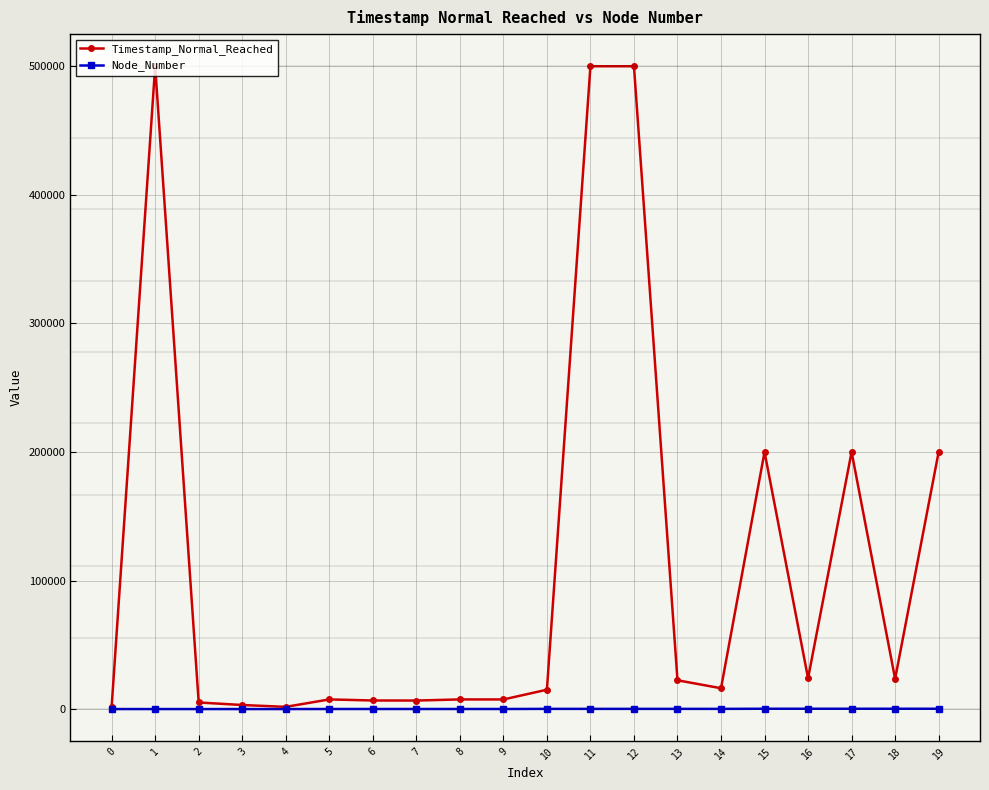

What is the difference between the maximum and minimum values in the Node_Number series?

250